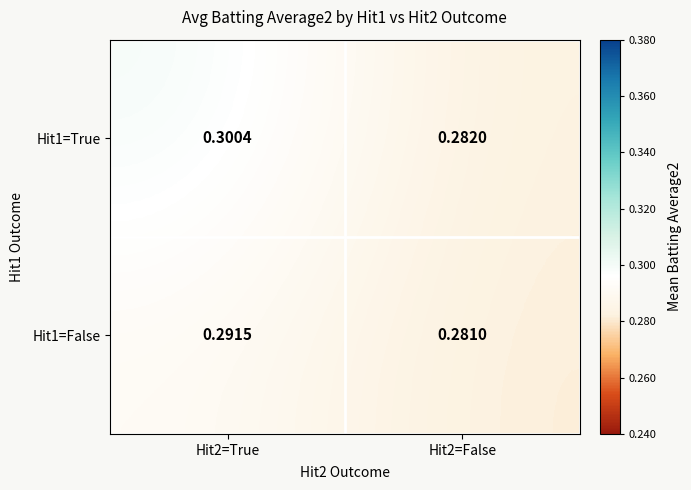

Which series has the largest range (max minus min)?

Hit1=True